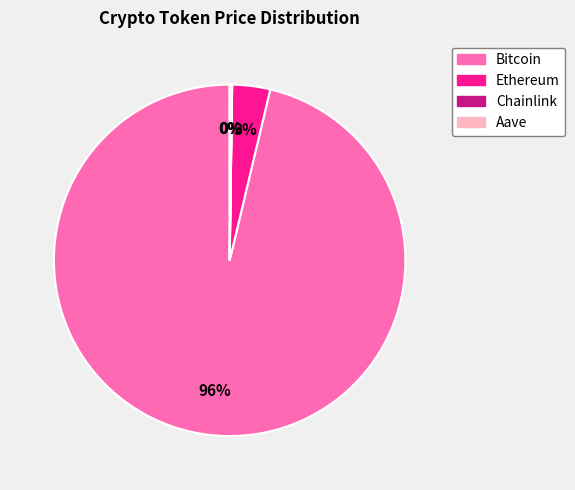

True or false: Ethereum accounts for 15% of the total.

False